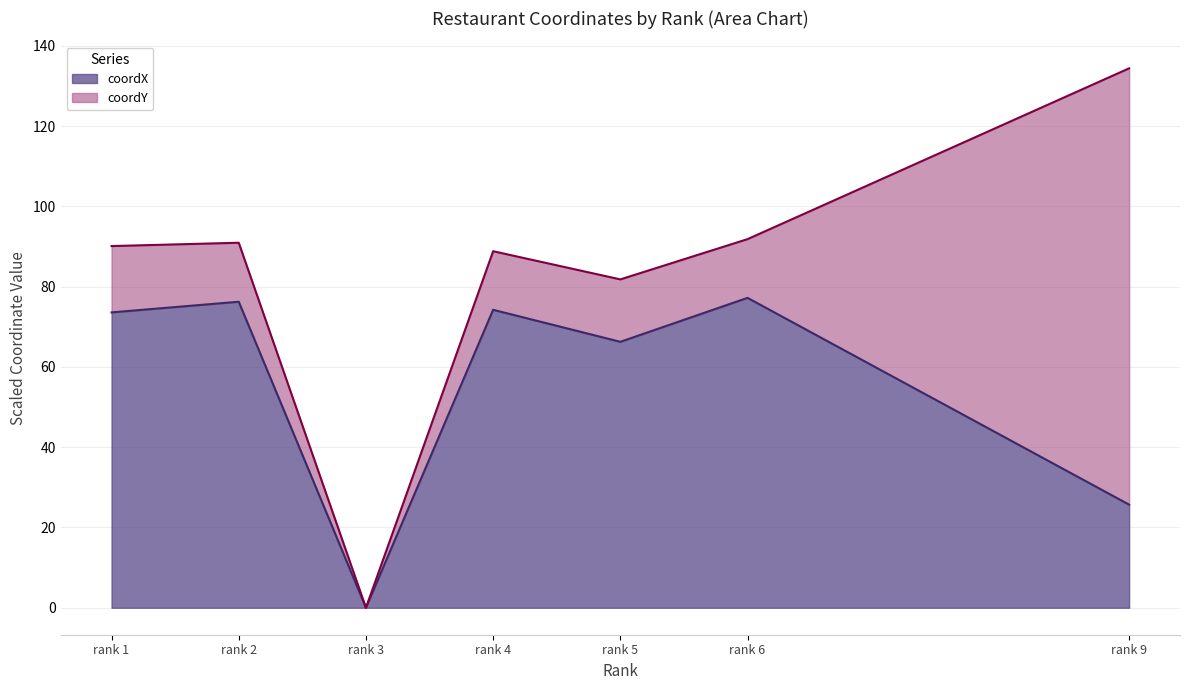

Is it true that coordX equals 66.3 at rank 5?

True